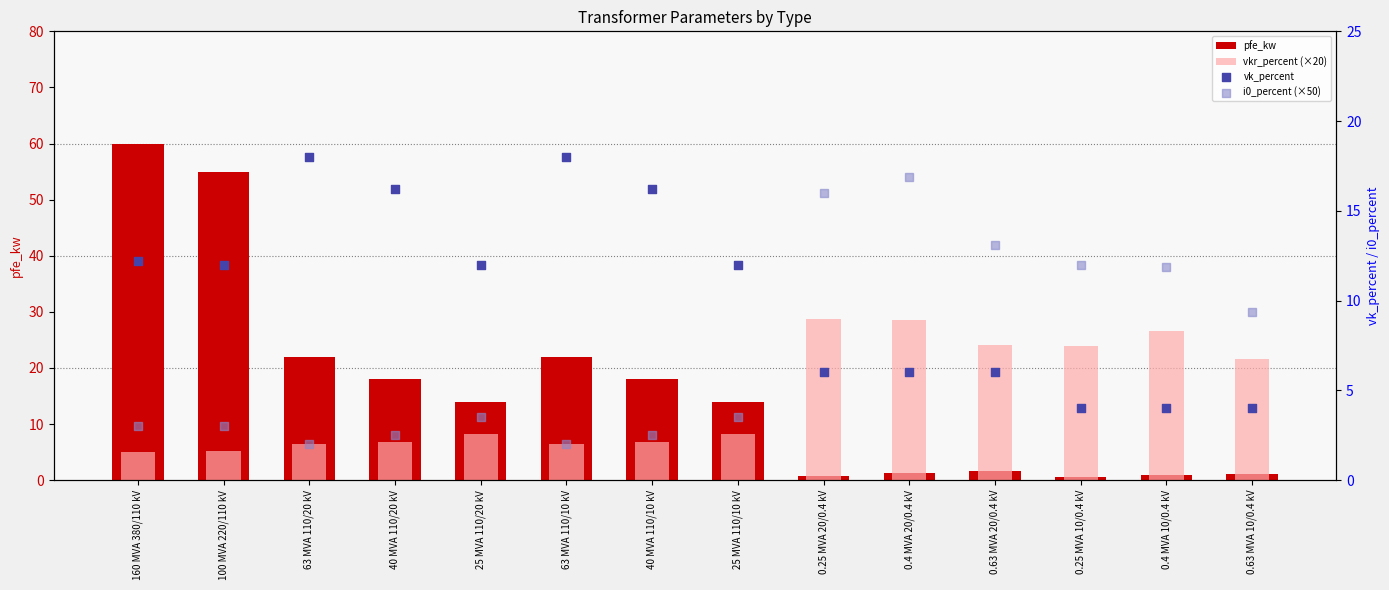

Is the value of i0_percent (×50) at 25 MVA 110/10 kV greater than the value of vkr_percent (×20) at 0.25 MVA 10/0.4 kV?

No